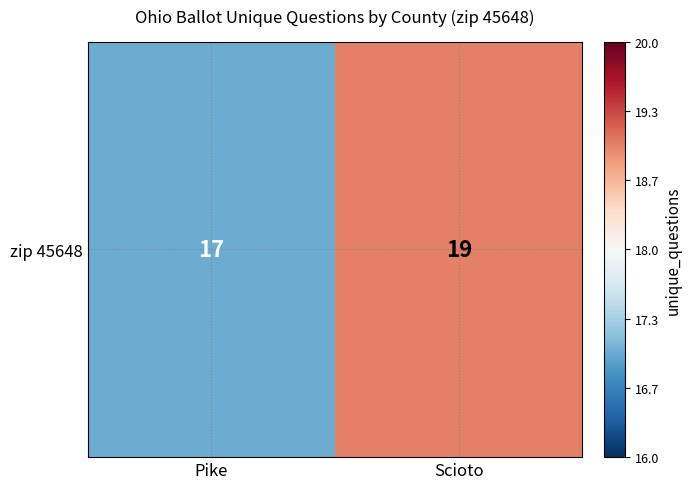

Which has a higher value, Pike or Scioto?

Scioto